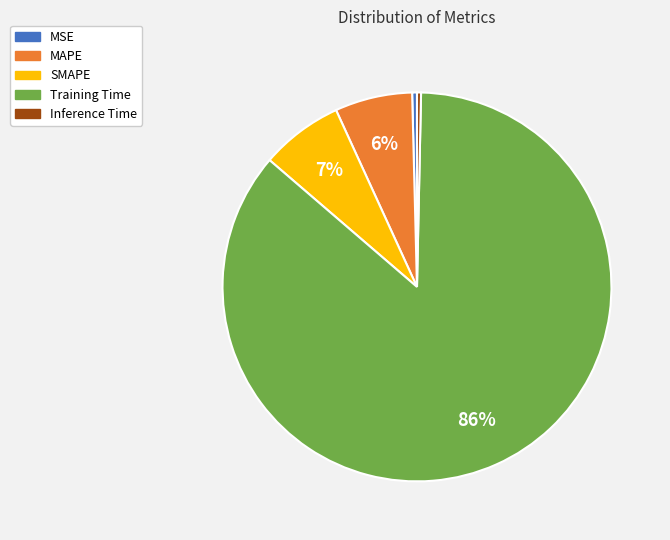

What percentage is the SMAPE slice, to the nearest percent?

7%